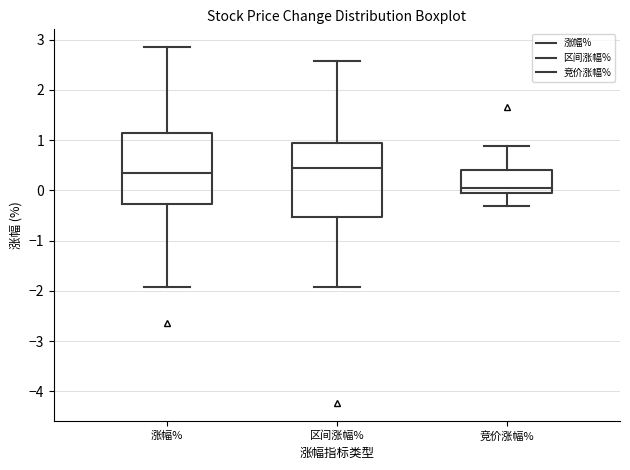

Where does the lower whisker of the box for 区间涨幅% end on the y-axis? The values are not printed on the chart, so give them approximately, as read against the axis.

-1.9